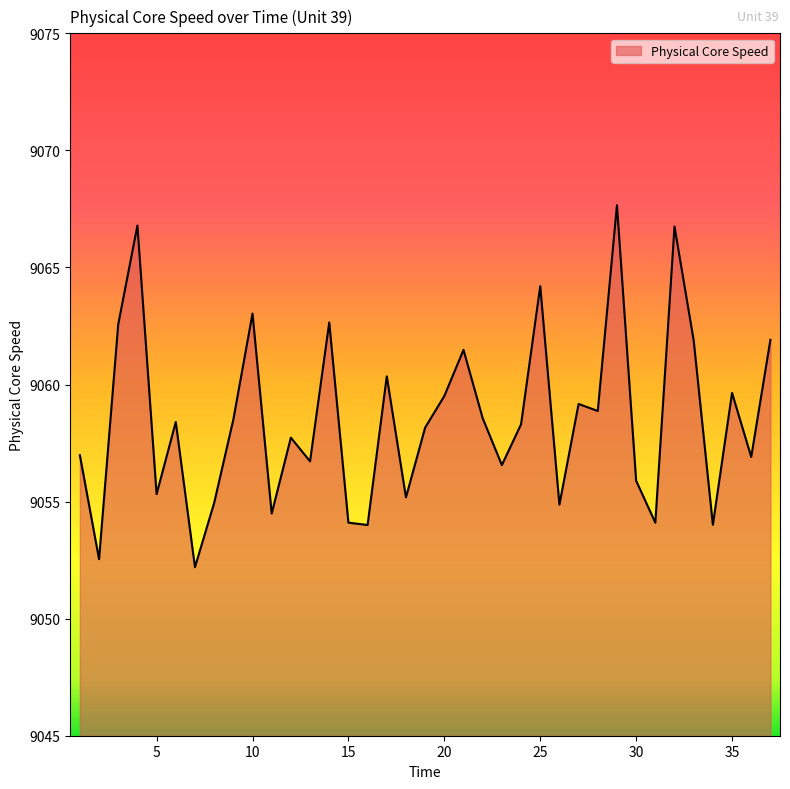

How many lines are shown in the chart?

1